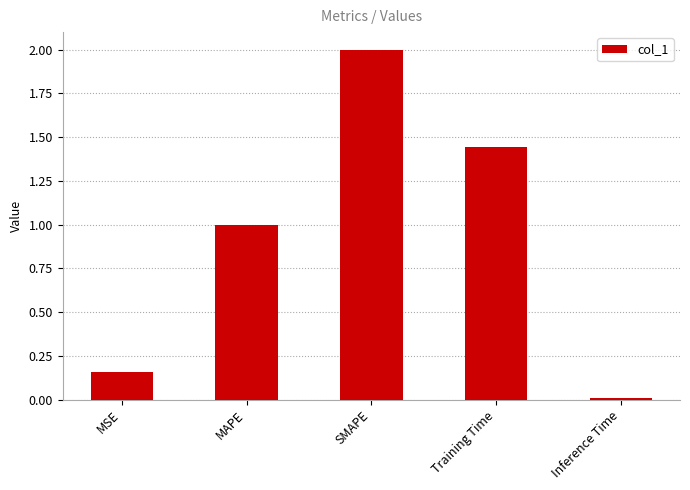

Rank the categories by value from lowest to highest.

Inference Time, MSE, MAPE, Training Time, SMAPE